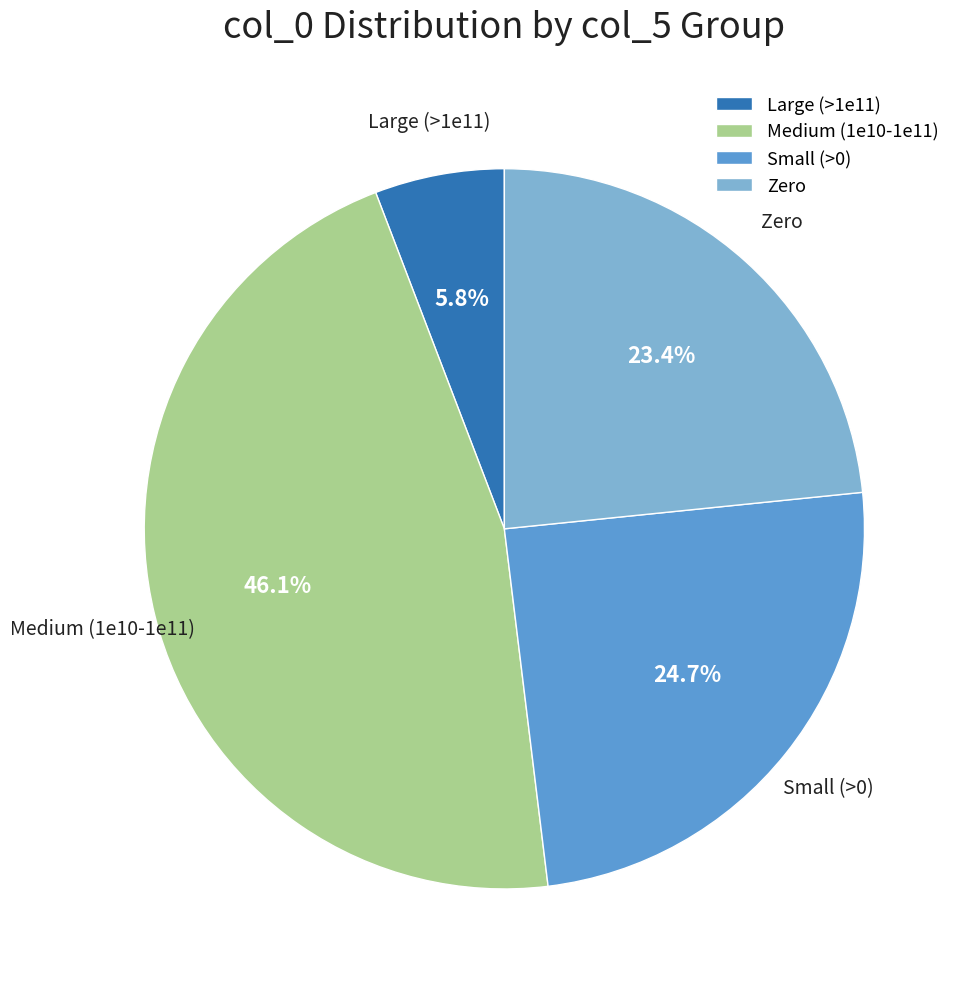

What portion of the pie excludes Zero?

76.6%